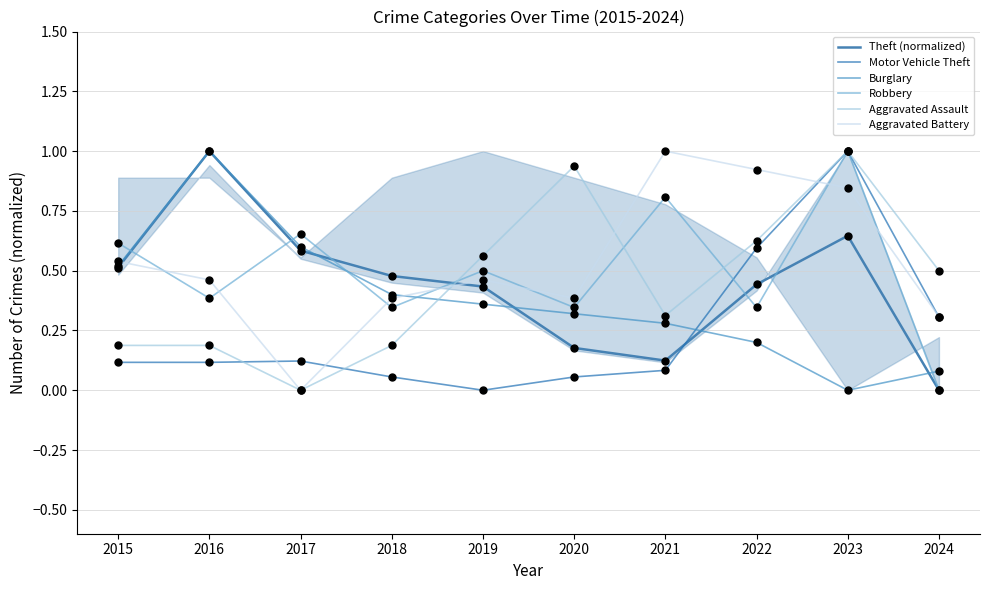

Which series reaches the maximum Y coordinate?

Theft (normalized)